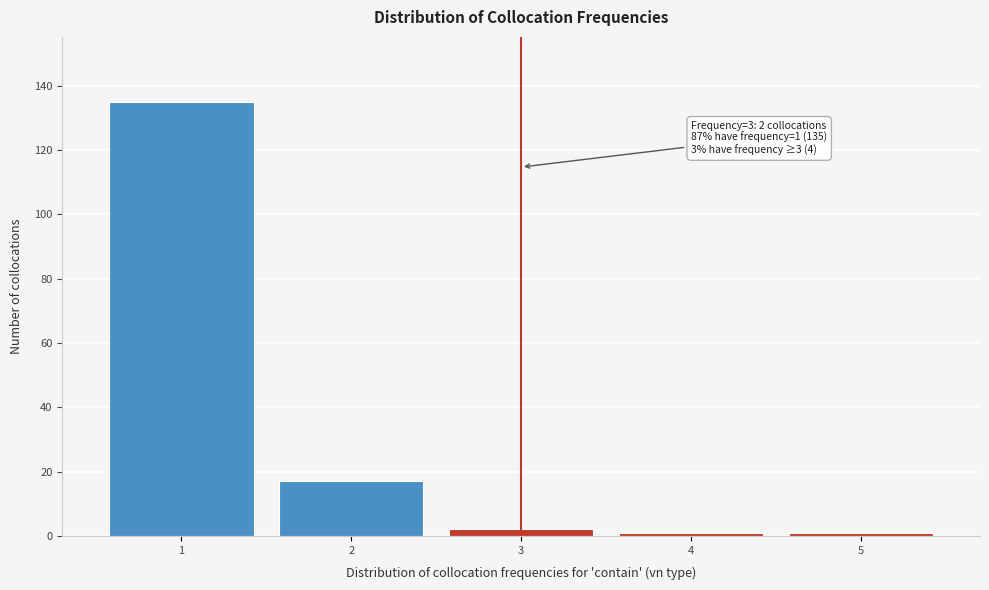

Reading left to right, what are all the values shown in this chart?

1=135	2=17	3=2	4=1	5=1